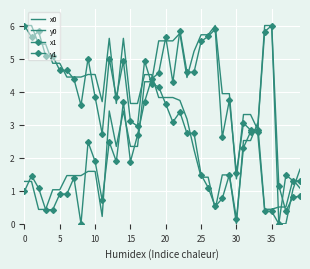

What are all the series names shown in the legend?

x0, y0, x1, y1